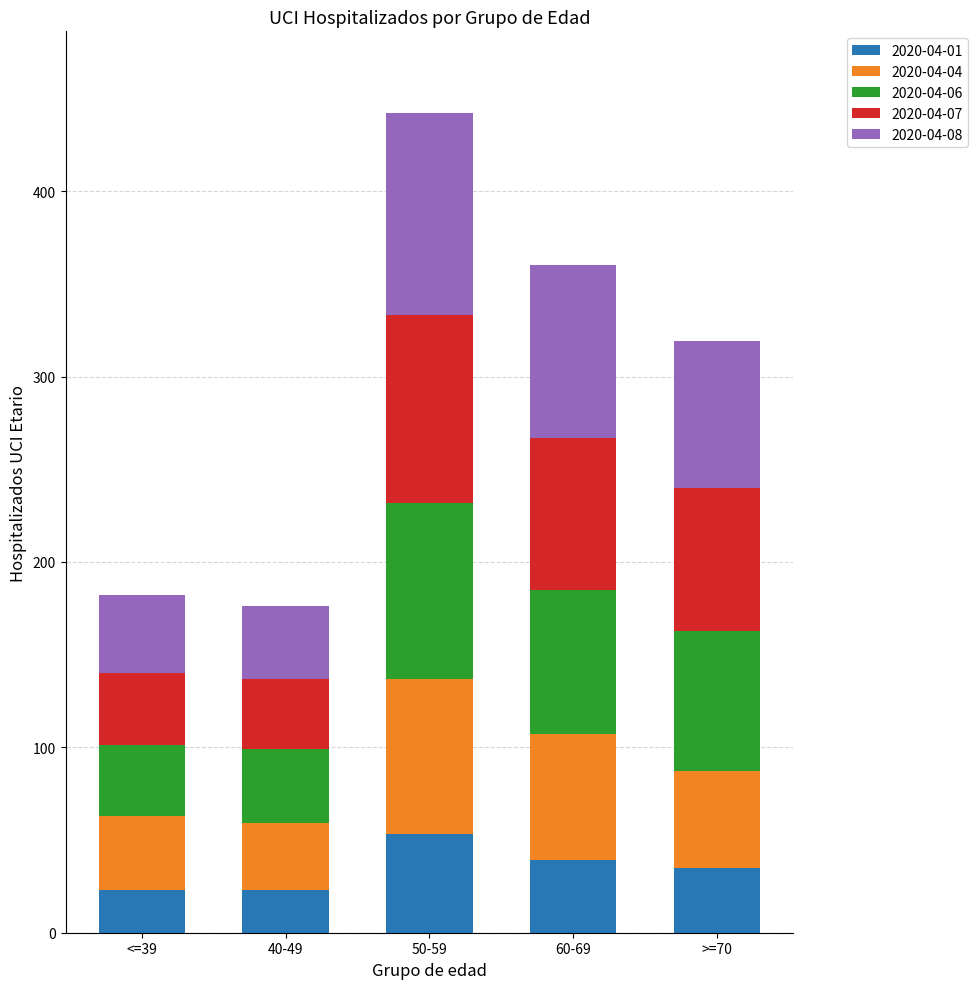

At which category is the sum across all series the highest?

50-59